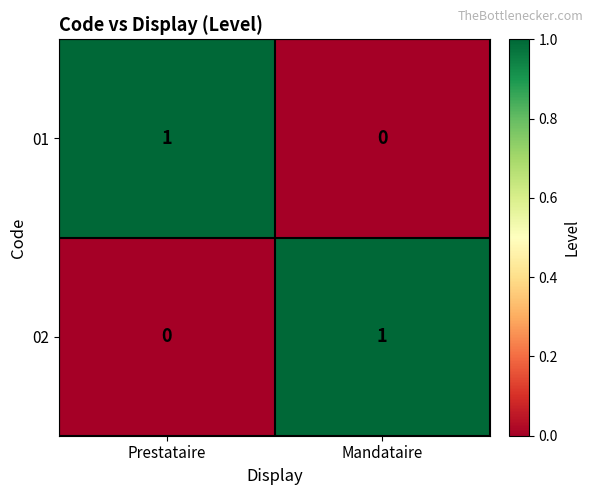

Where is 02 nearest to the value 0?

Prestataire